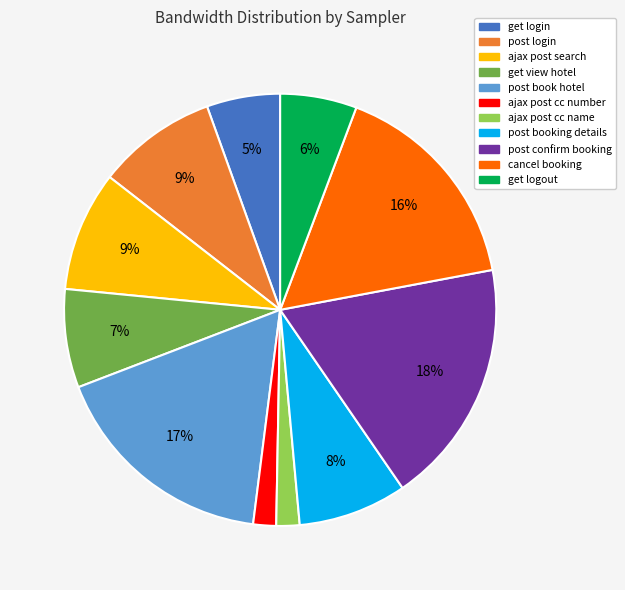

To the nearest percent, what percentage of the pie is post confirm booking?

18%